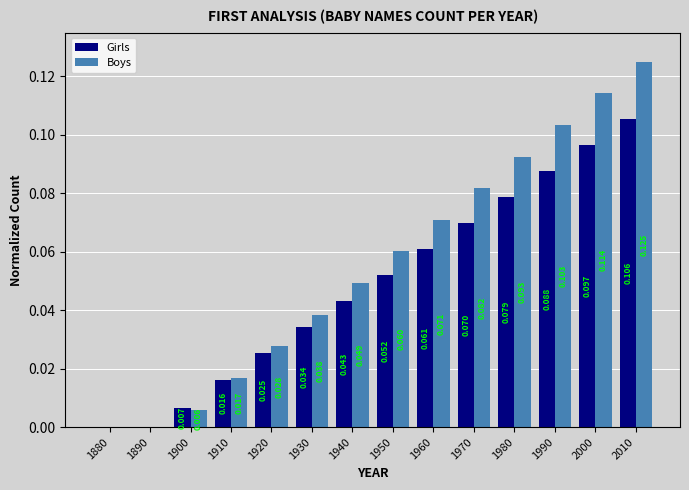

Is the value of Girls at 1970 greater than the value of Boys at 1880?

Yes